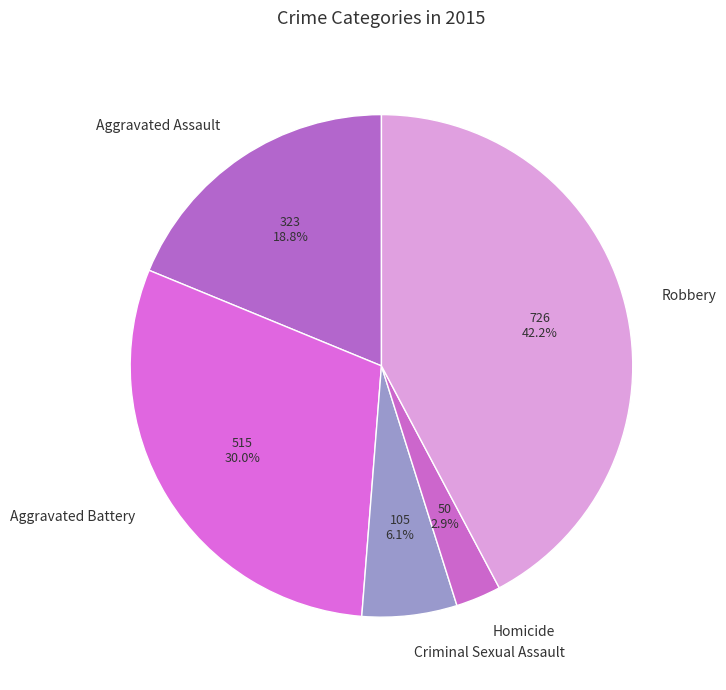

Which category has the biggest portion of the pie?

Robbery